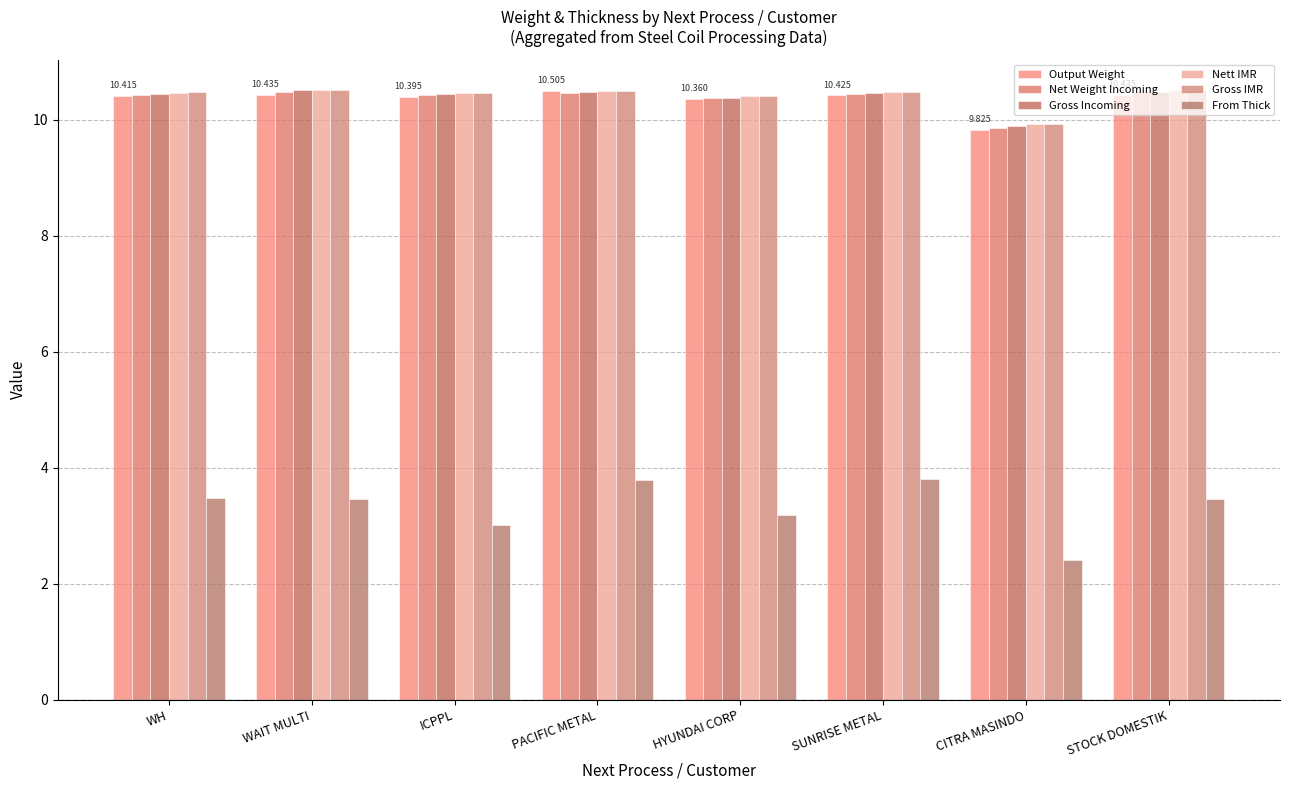

Which series changed the most between ICPPL and PACIFIC METAL?

From Thick